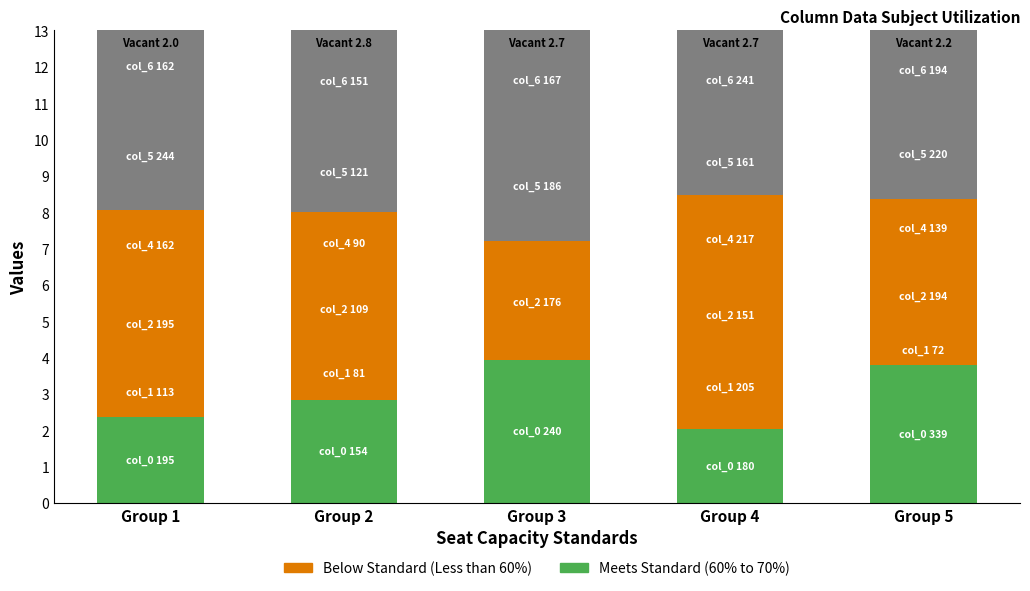

The value of Vacant at Group 4 is 0.9. True or false?

False